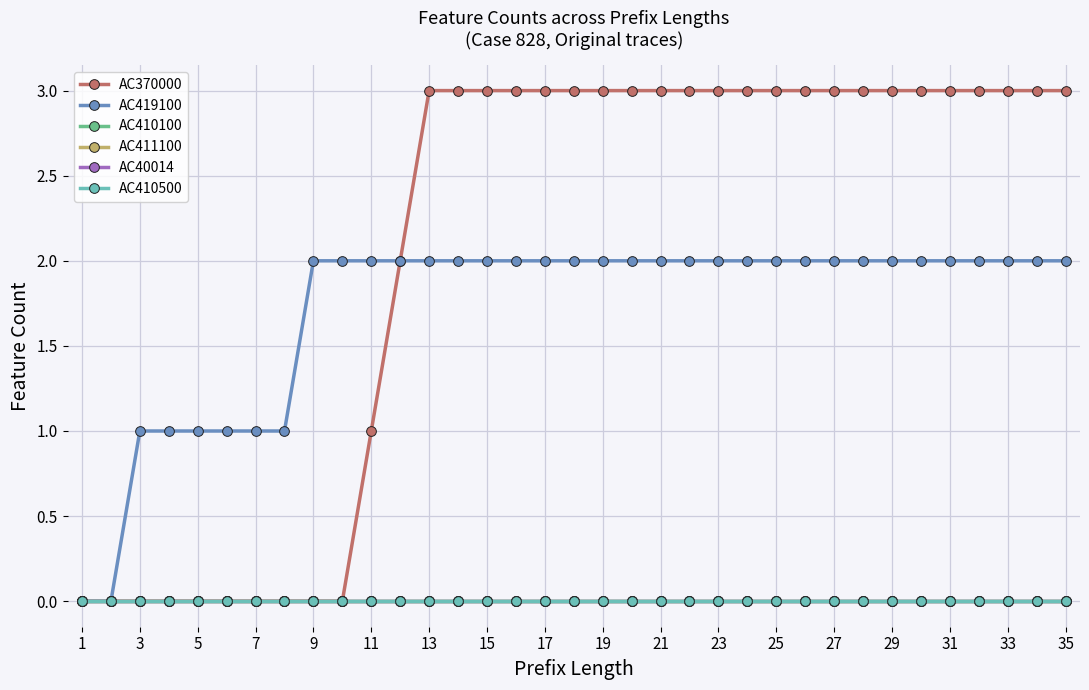

How many series are shown in this chart?

6